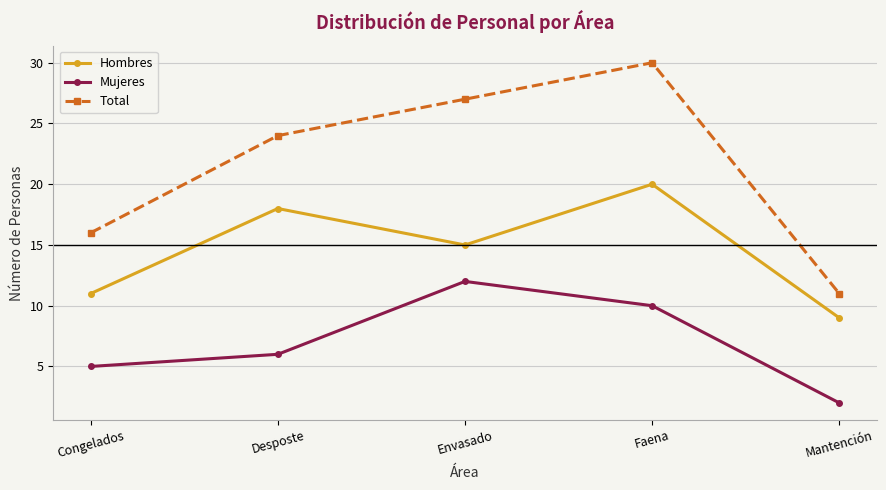

What is the total value across all series at Envasado?

54